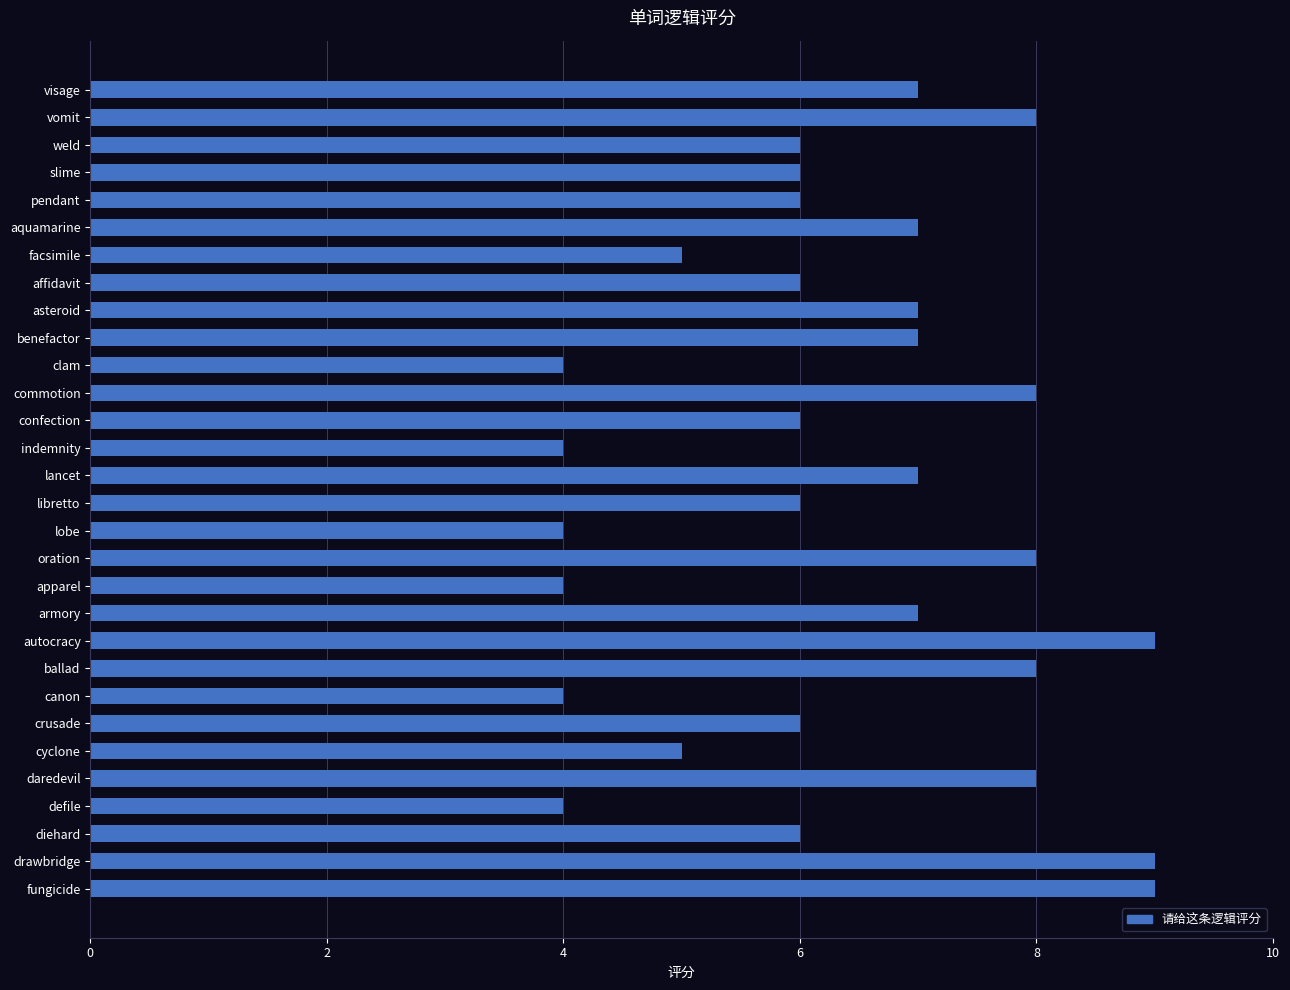

What is the difference between the maximum and minimum values?

5